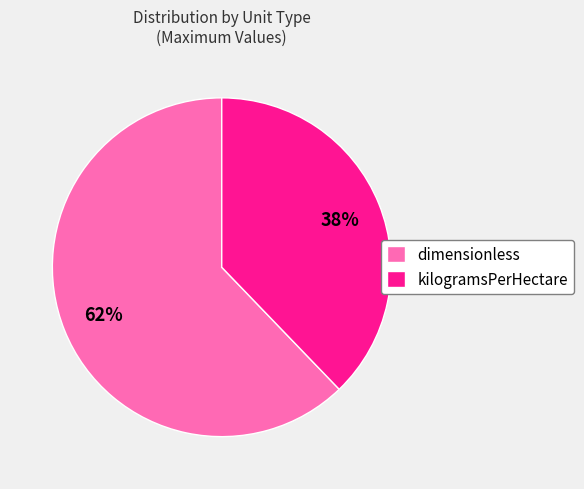

To the nearest percent, what is the combined percentage of dimensionless and kilogramsPerHectare?

100%